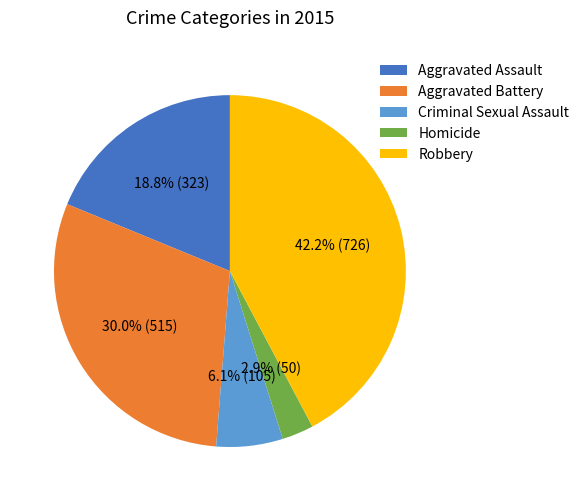

Between Aggravated Assault and Homicide, which is larger?

Aggravated Assault